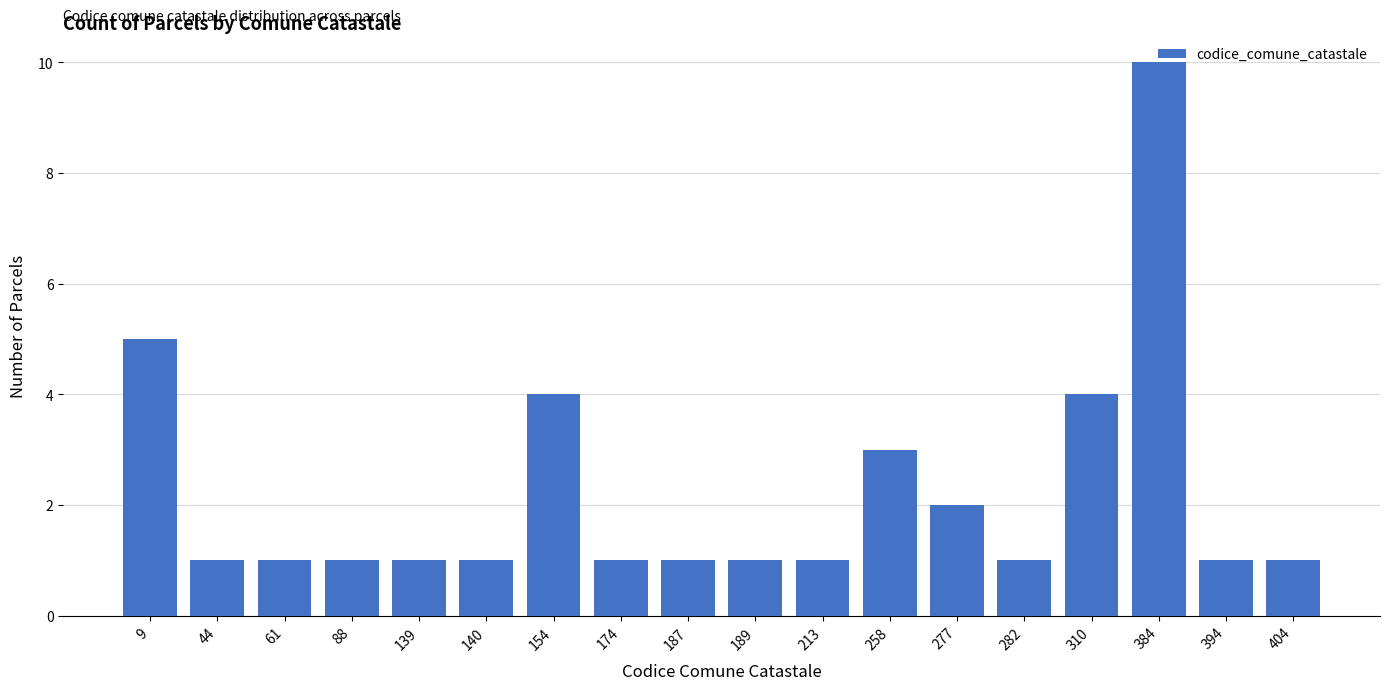

Reading left to right, what are all the values shown in this chart?

9=5	44=1	61=1	88=1	139=1	140=1	154=4	174=1	187=1	189=1	213=1	258=3	277=2	282=1	310=4	384=10	394=1	404=1